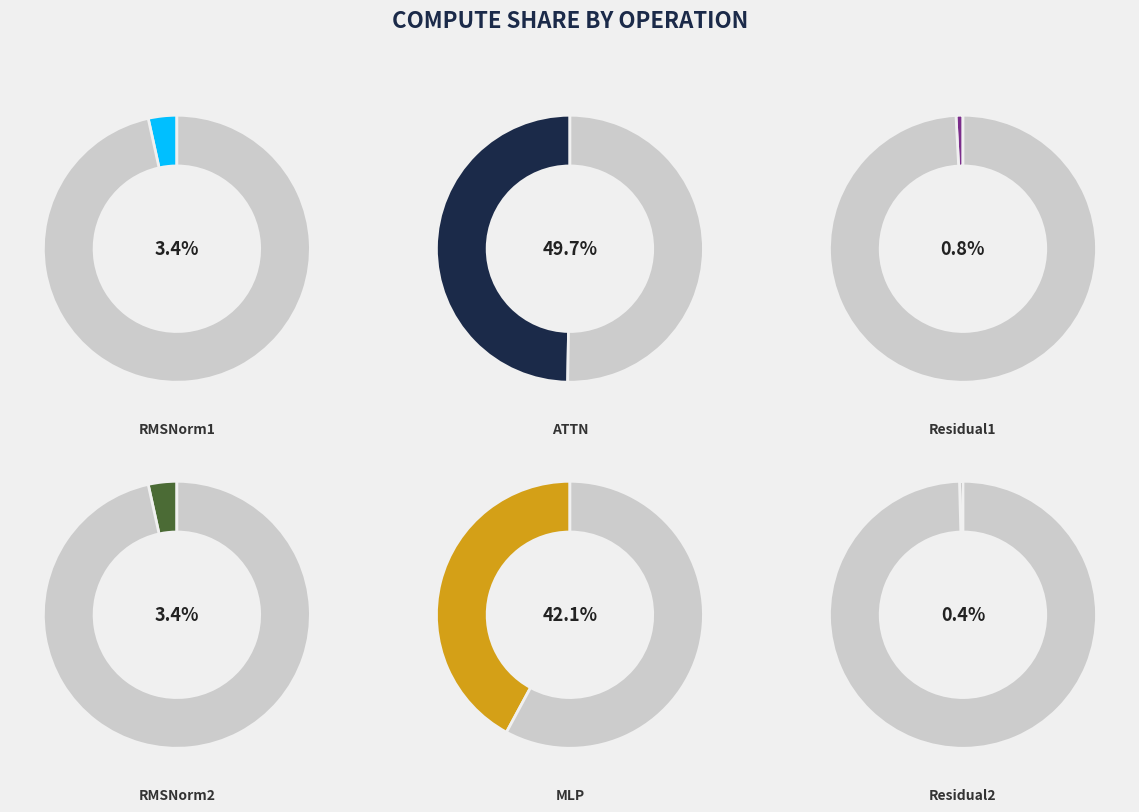

To the nearest percent, what portion does Residual1 represent?

1%